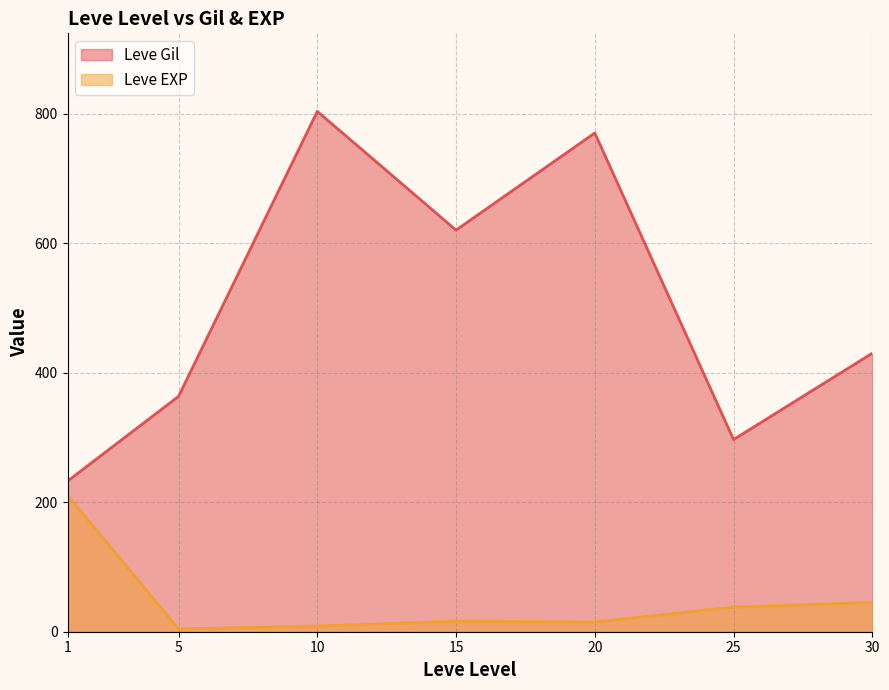

True or false: Leve Gil and Leve EXP cross at least once.

False